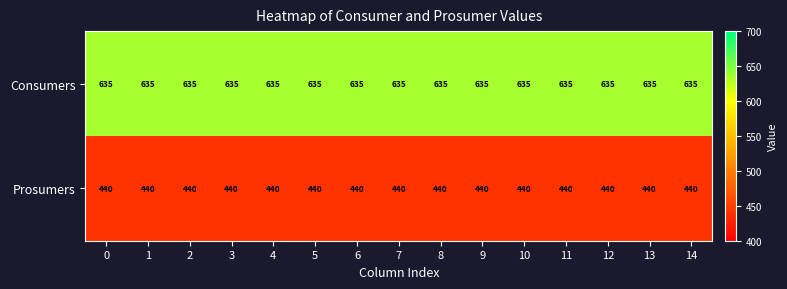

What is the sum of the Prosumers values at 8 and 13?

880